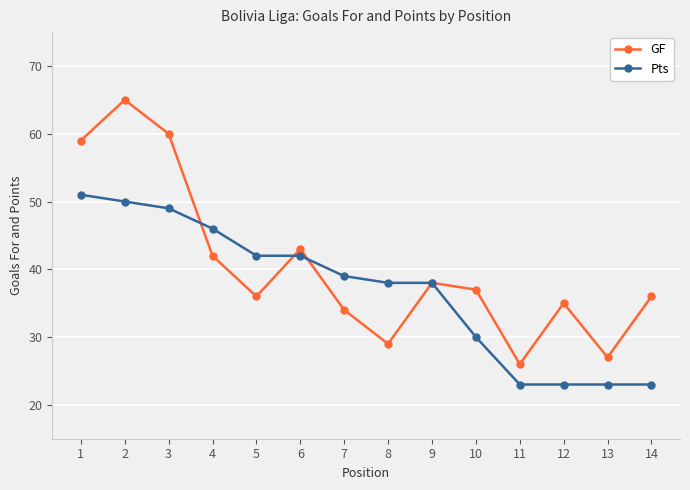

Rank the series by their maximum value, from highest to lowest.

GF, Pts